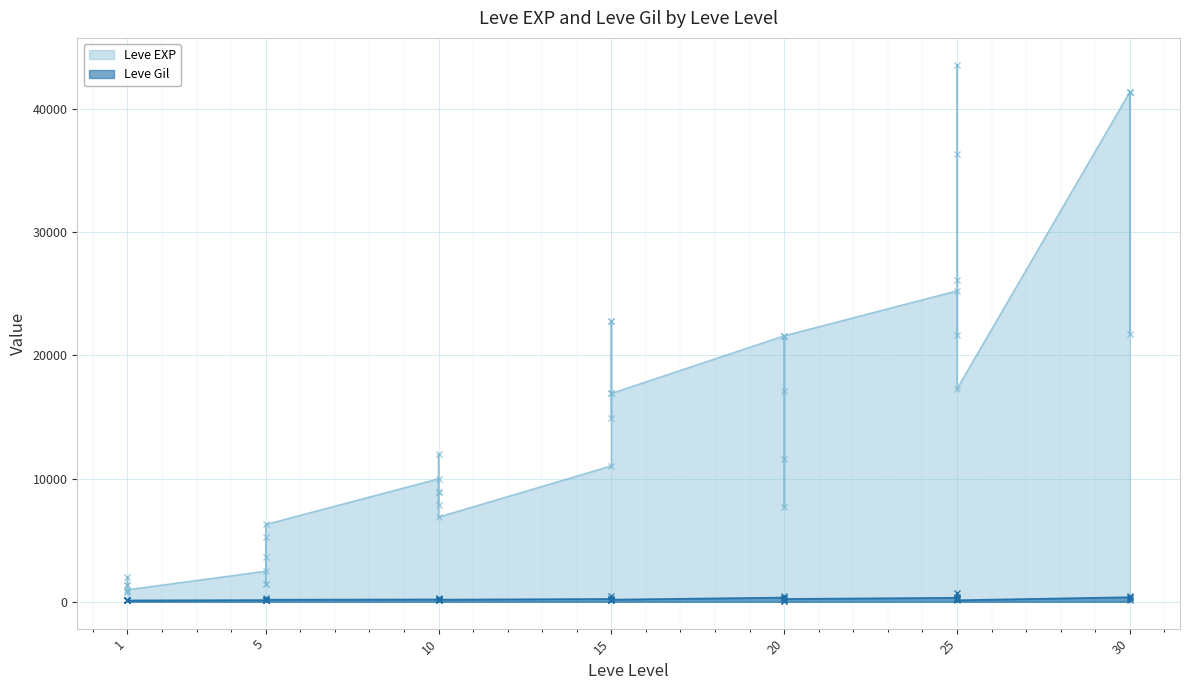

In Leve Gil, how many points are lower than both neighbors (excluding endpoints)?

12